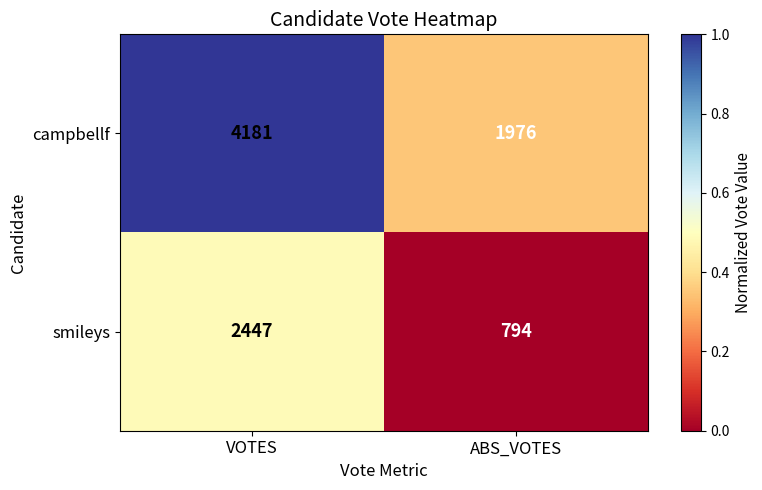

What is the maximum value shown in the chart?

4181